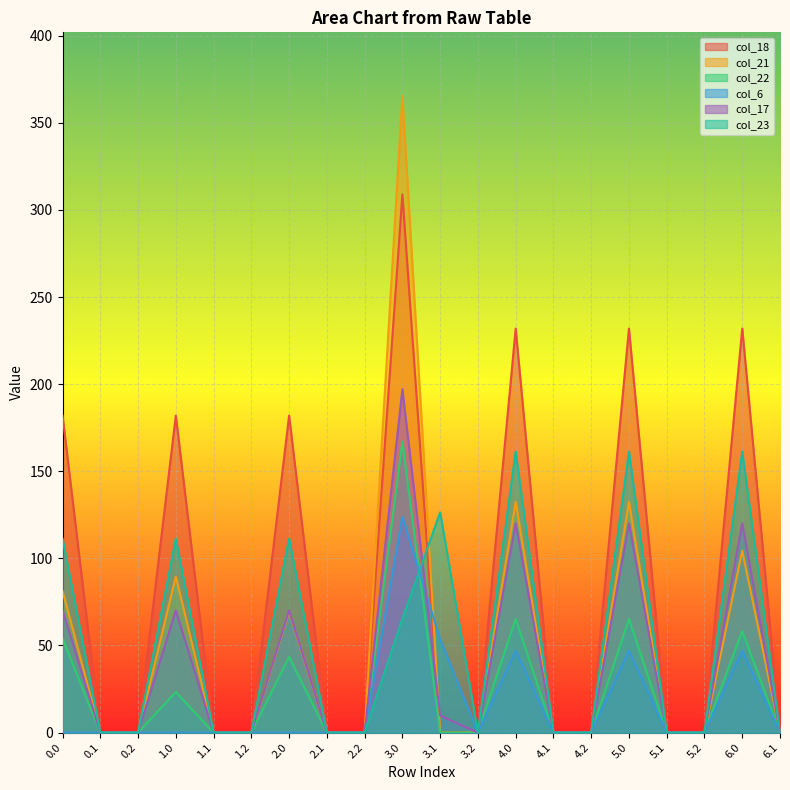

Which series changed the most between 1.1 and 2.0?

col_18